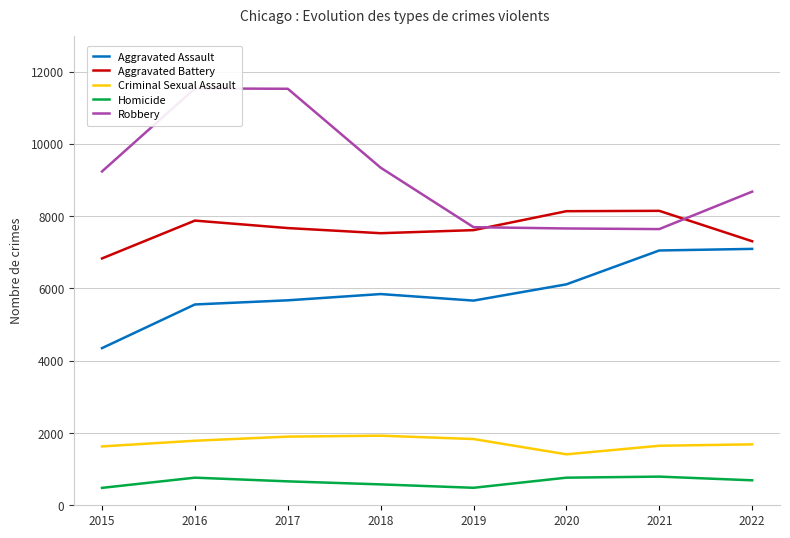

The value of Aggravated Assault at 2015 is 4349. True or false?

True